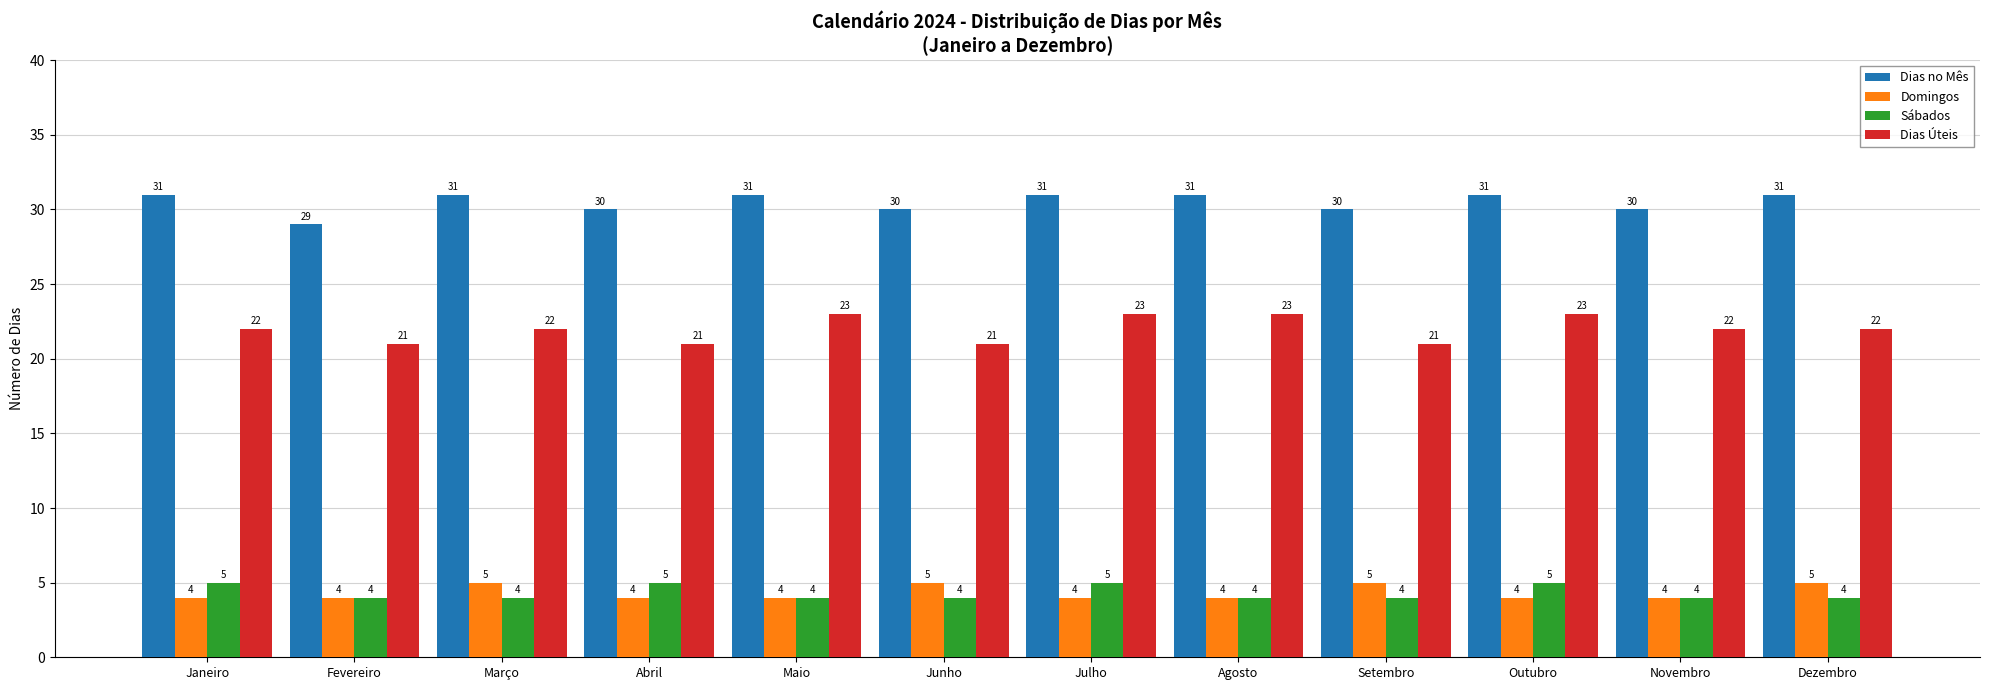

How many groups of bars are there?

12